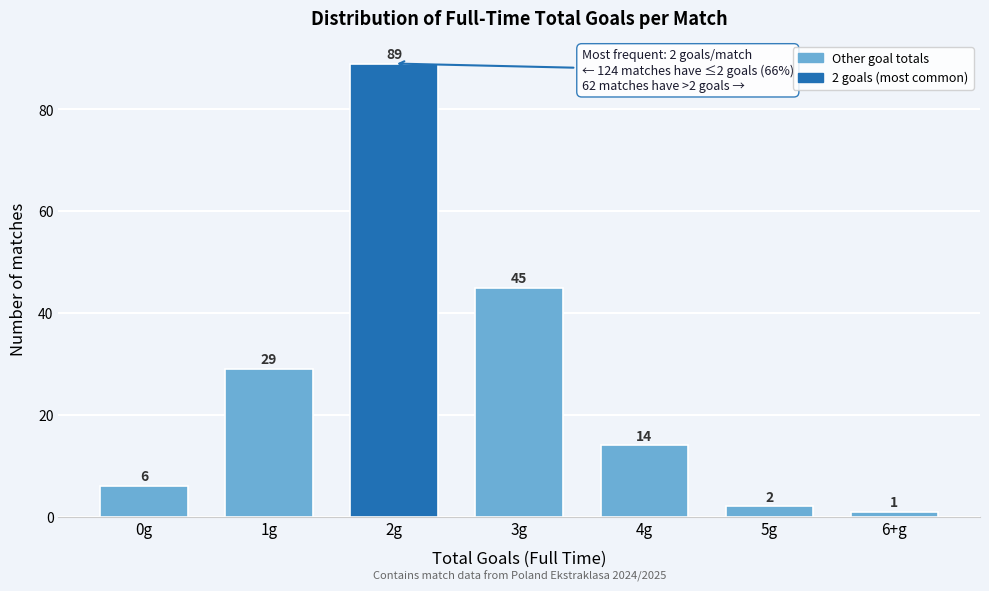

Reading left to right, transcribe all the data shown in this chart.

6	29	89	45	14	2	1